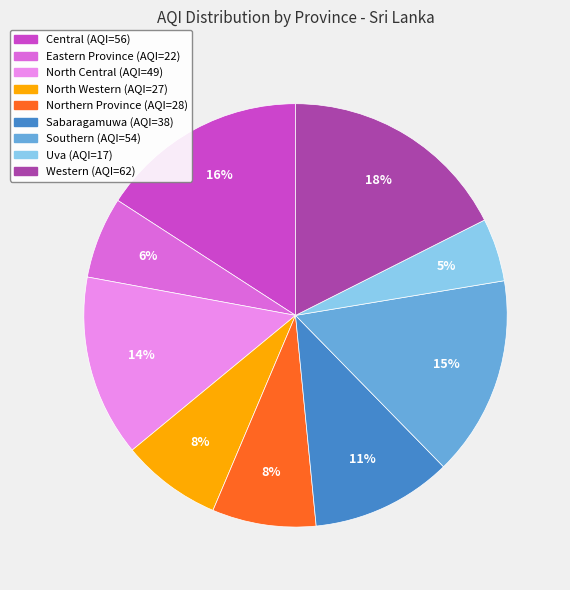

Which slice is the smallest?

Uva